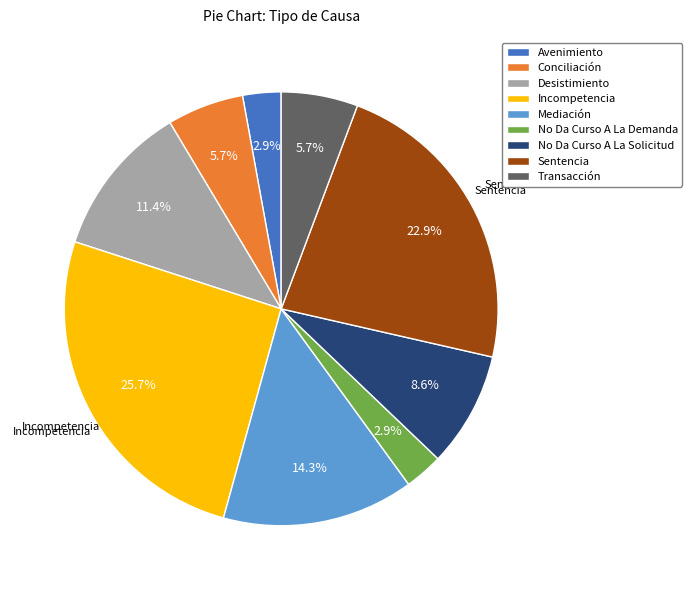

What is the largest slice in the pie chart?

Incompetencia